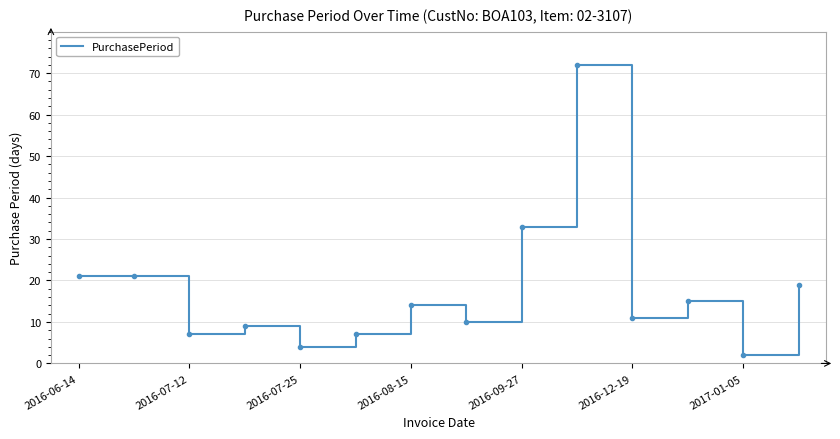

What is the greatest value displayed?

72